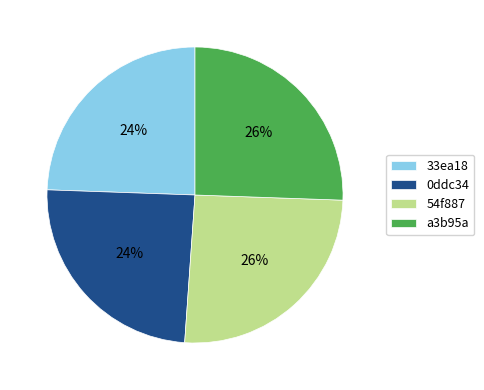

To the nearest percent, what is the average slice percentage?

25%